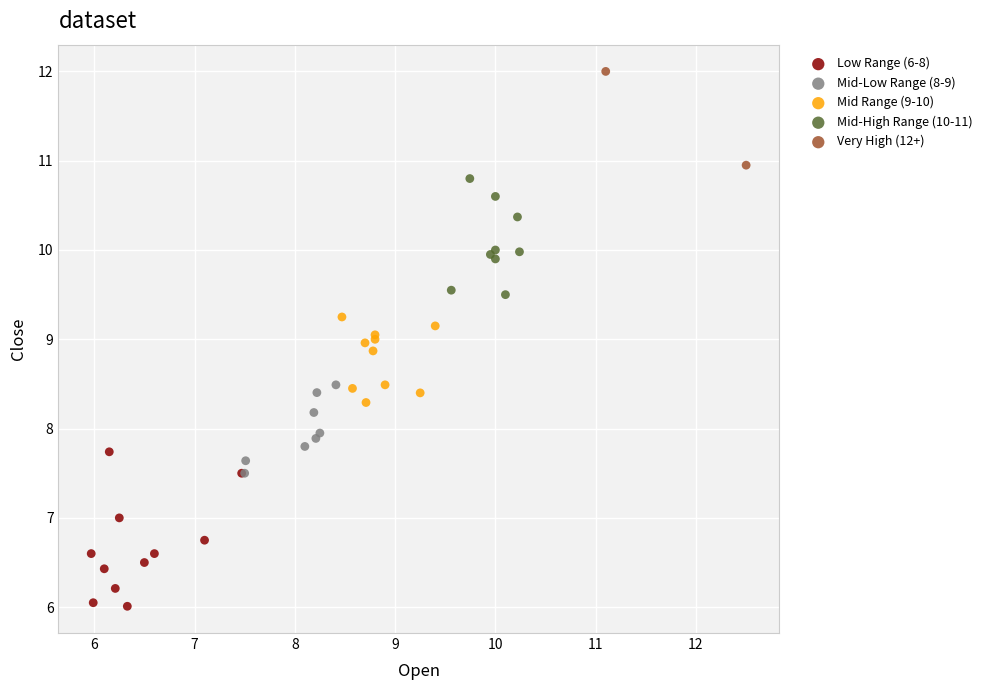

Which series contains the lowest Y value?

Low Range (6-8)